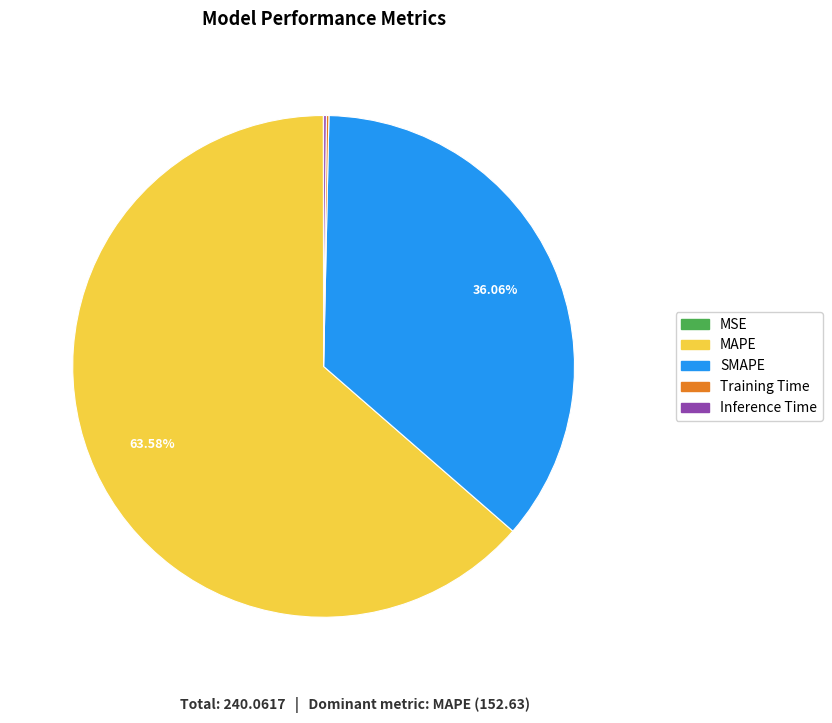

Is the sum of MAPE and SMAPE greater than half?

Yes